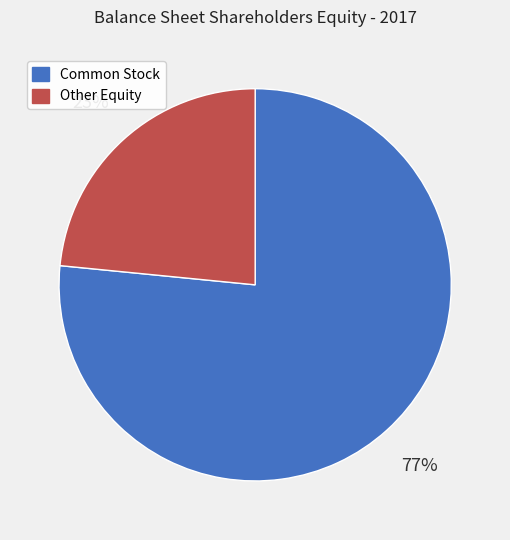

Is there any slice that represents more than half of the pie?

Yes